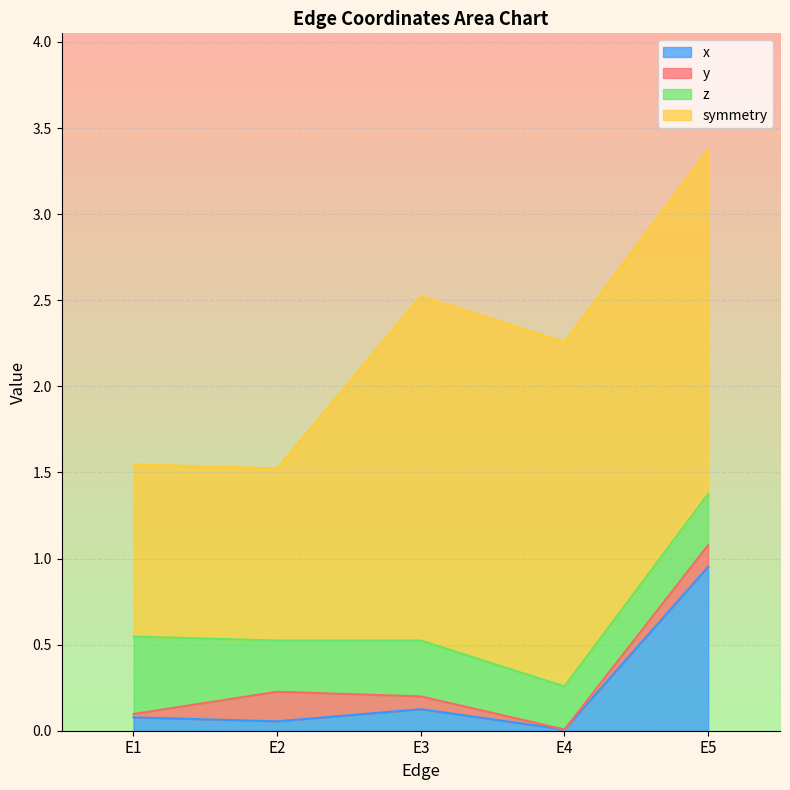

What is the sum of the z values at E5 and E1?

0.7